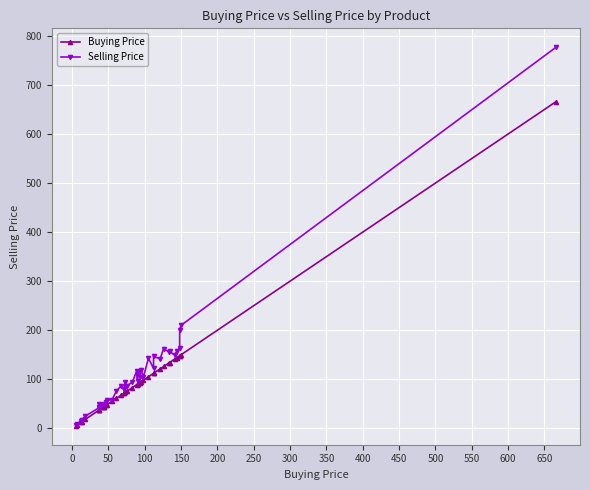

At how many categories does at least one series exceed 455?

1